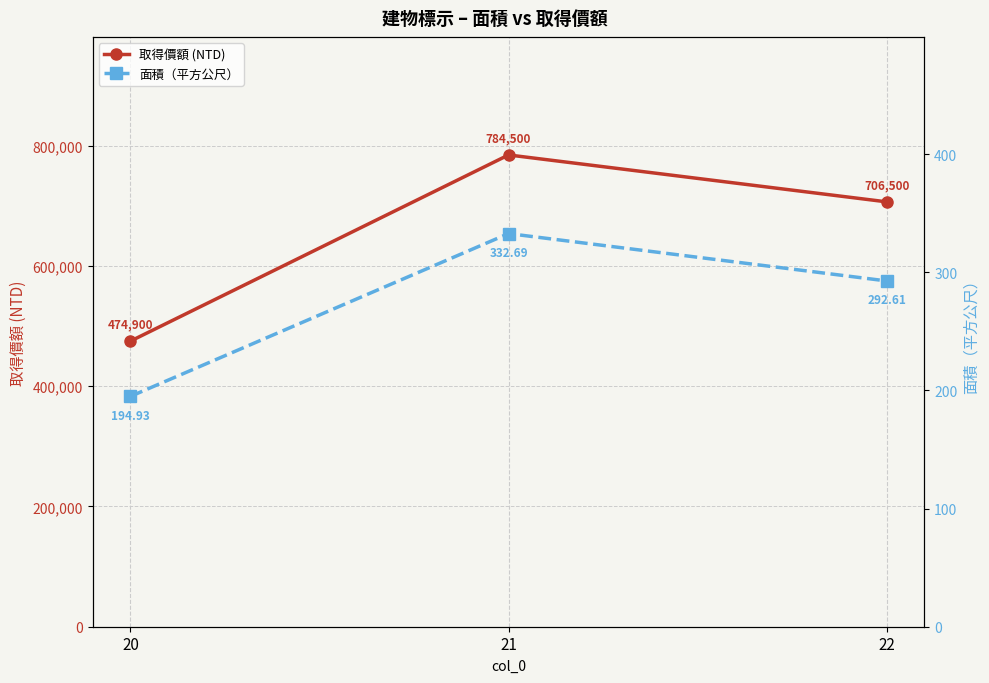

The 取得價額 (NTD) series shows 706500.0 at 22. True or false?

True